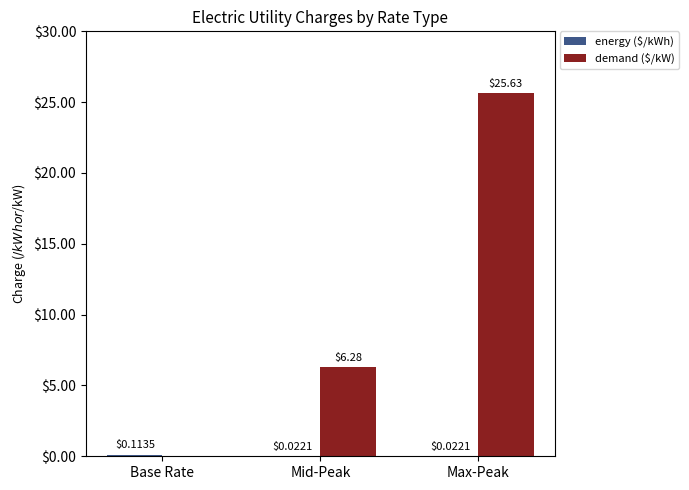

At which category is the sum across all series the highest?

Max-Peak